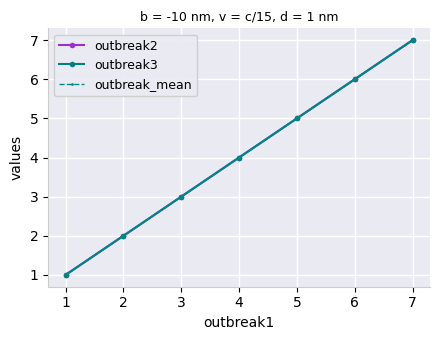

What is the minimum value for outbreak2?

1